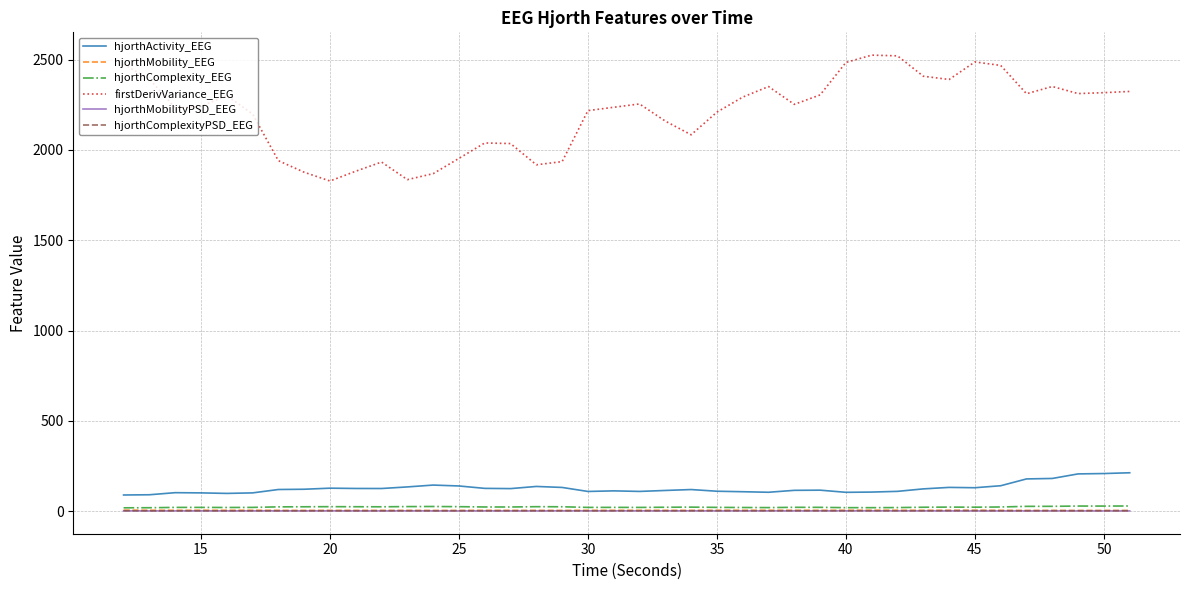

How many values in the hjorthMobility_EEG series are below 4?

14